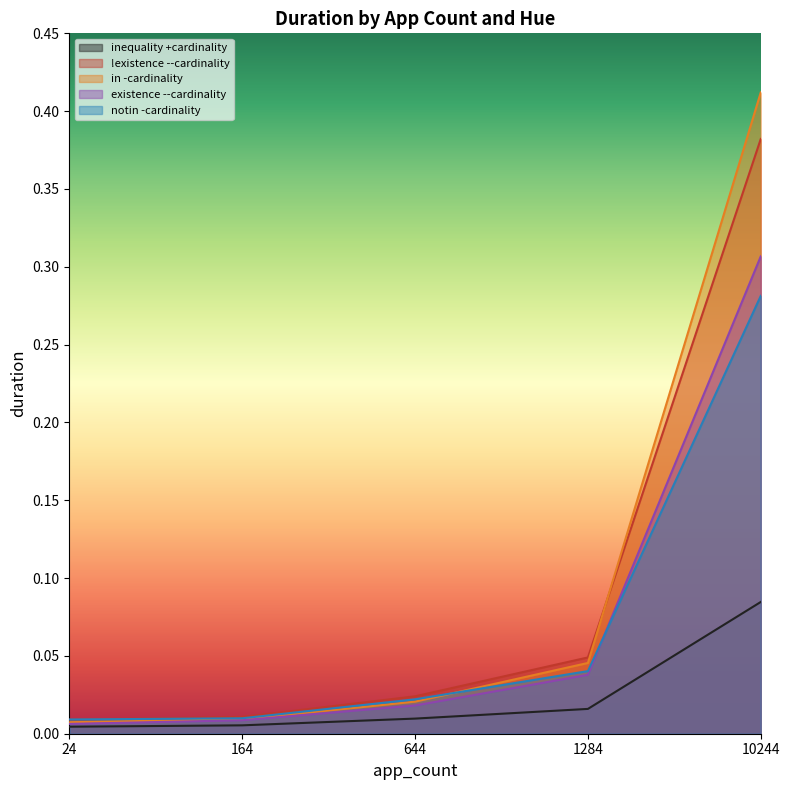

How many times do existence --cardinality and notin -cardinality cross each other?

1